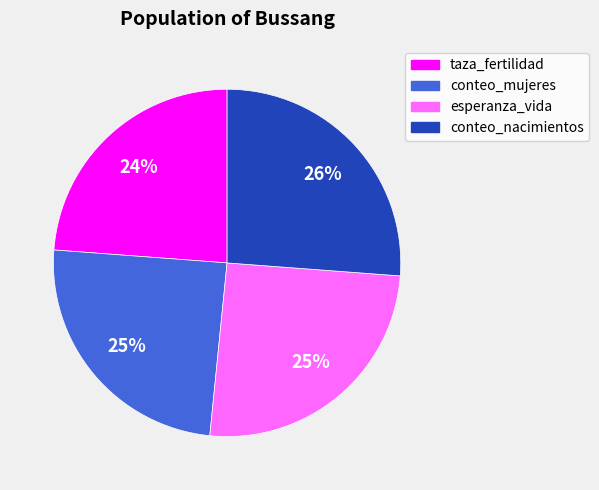

How many slices are in this pie chart?

4